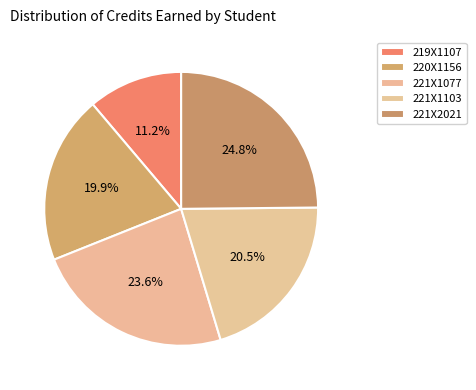

Does any single category account for the majority?

No